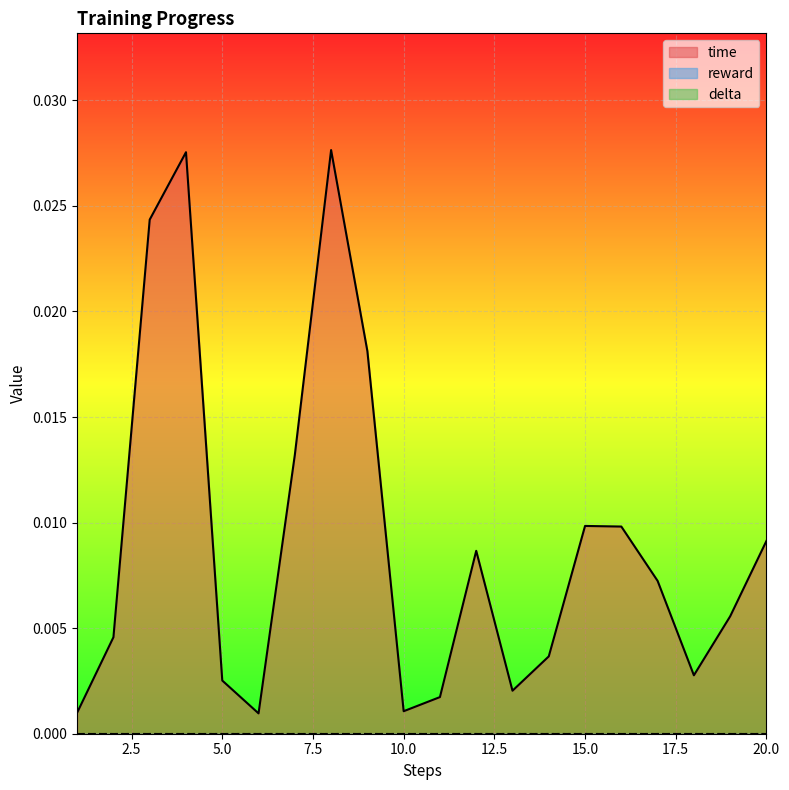

Where is the first local minimum for time?

6